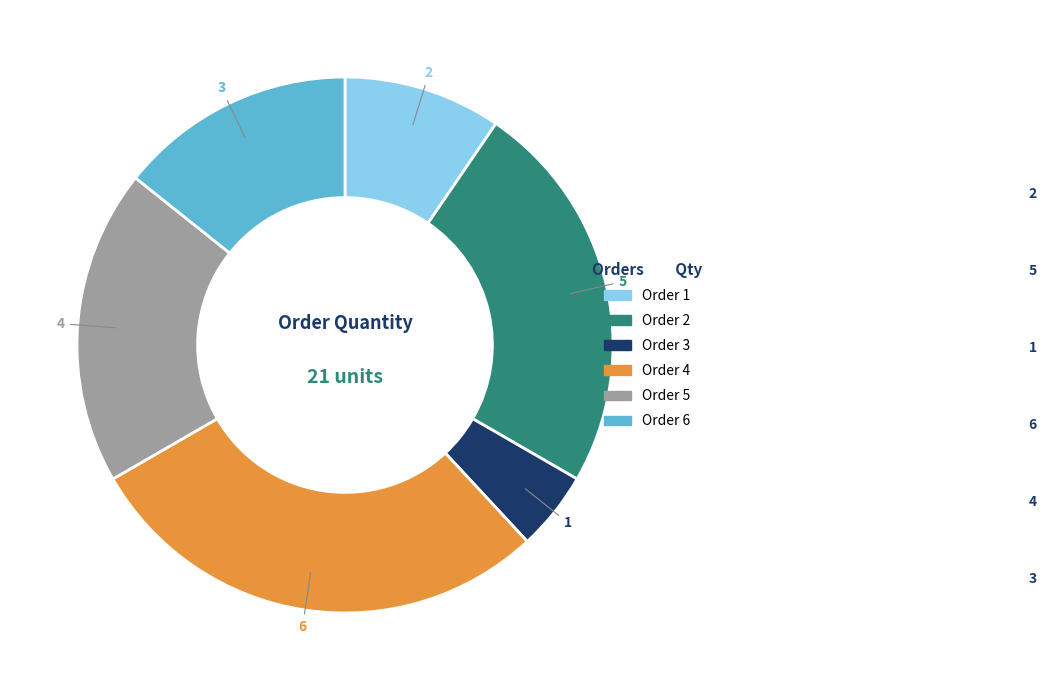

Is there a majority slice in this chart?

No